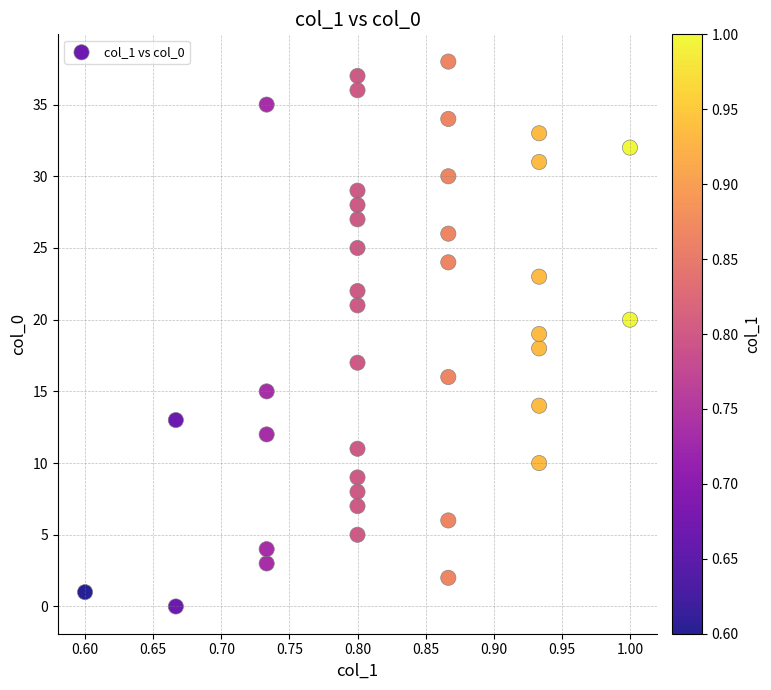

What is the range of Y values (max minus min)?

38